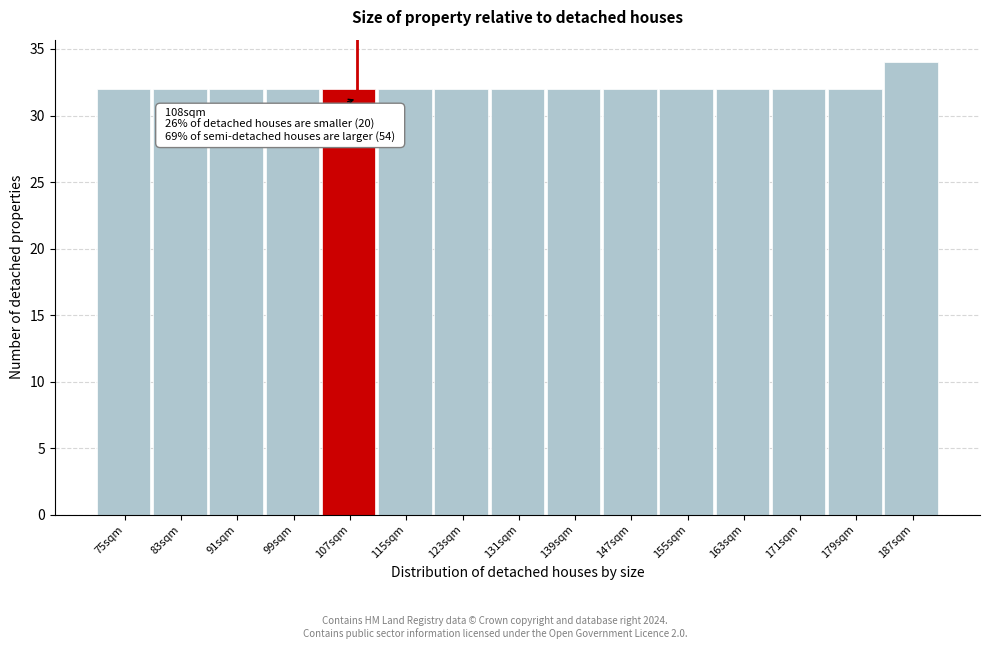

Over which range of the x-axis is the bar tallest?

183 to 191